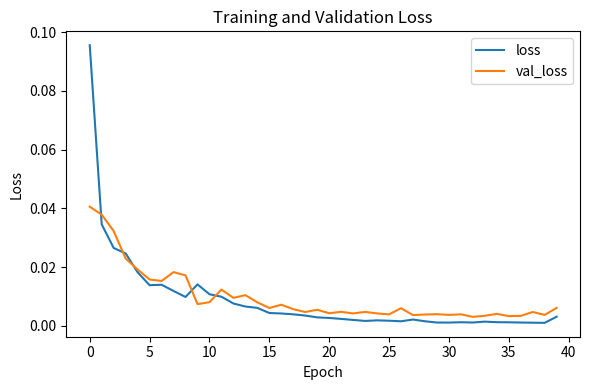

Rank the series by their maximum value, from lowest to highest.

val_loss, loss